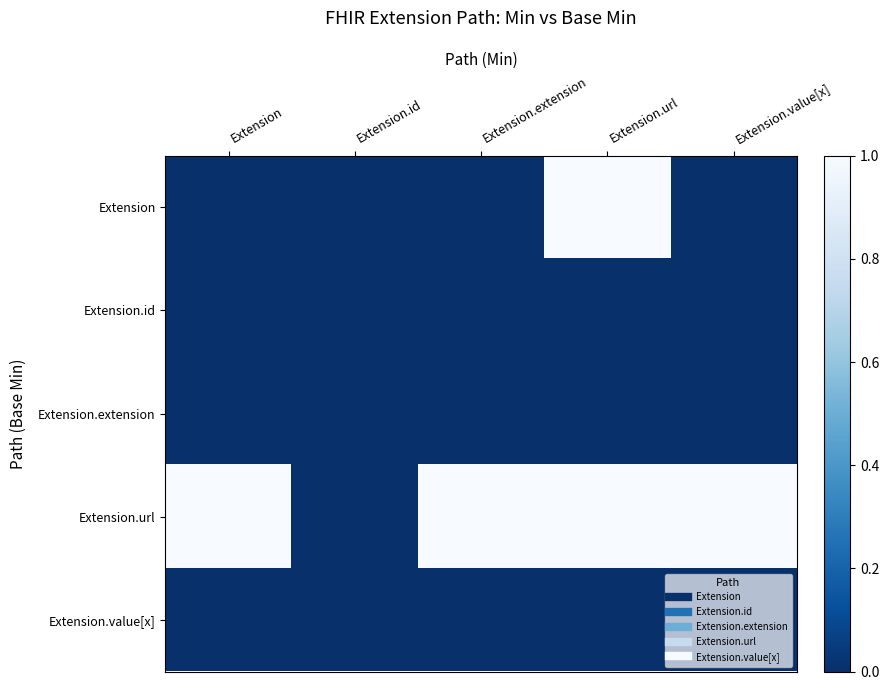

What is the greatest value displayed?

1